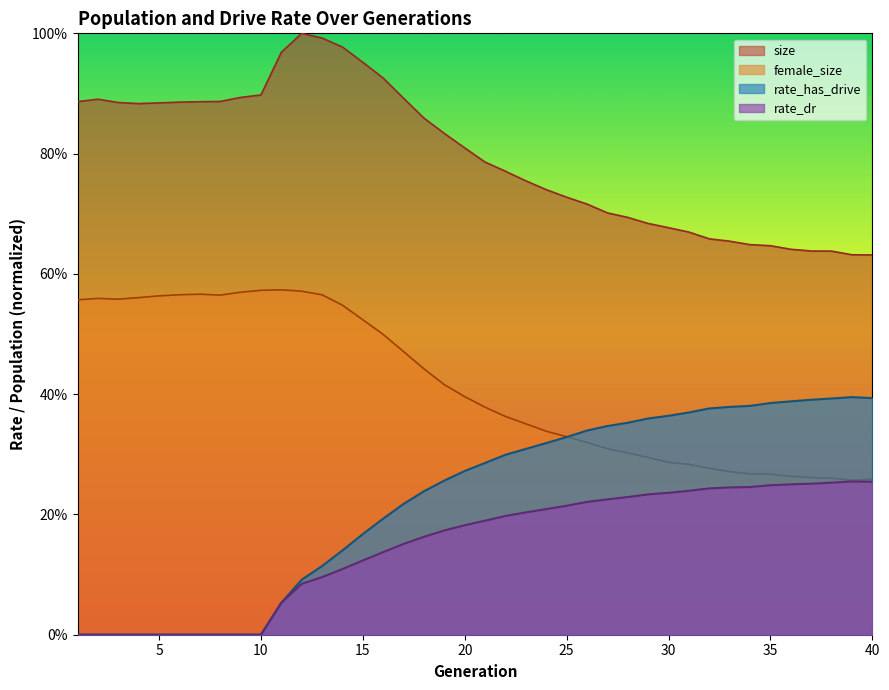

Is it true that rate_dr equals 0.2 at 23?

True